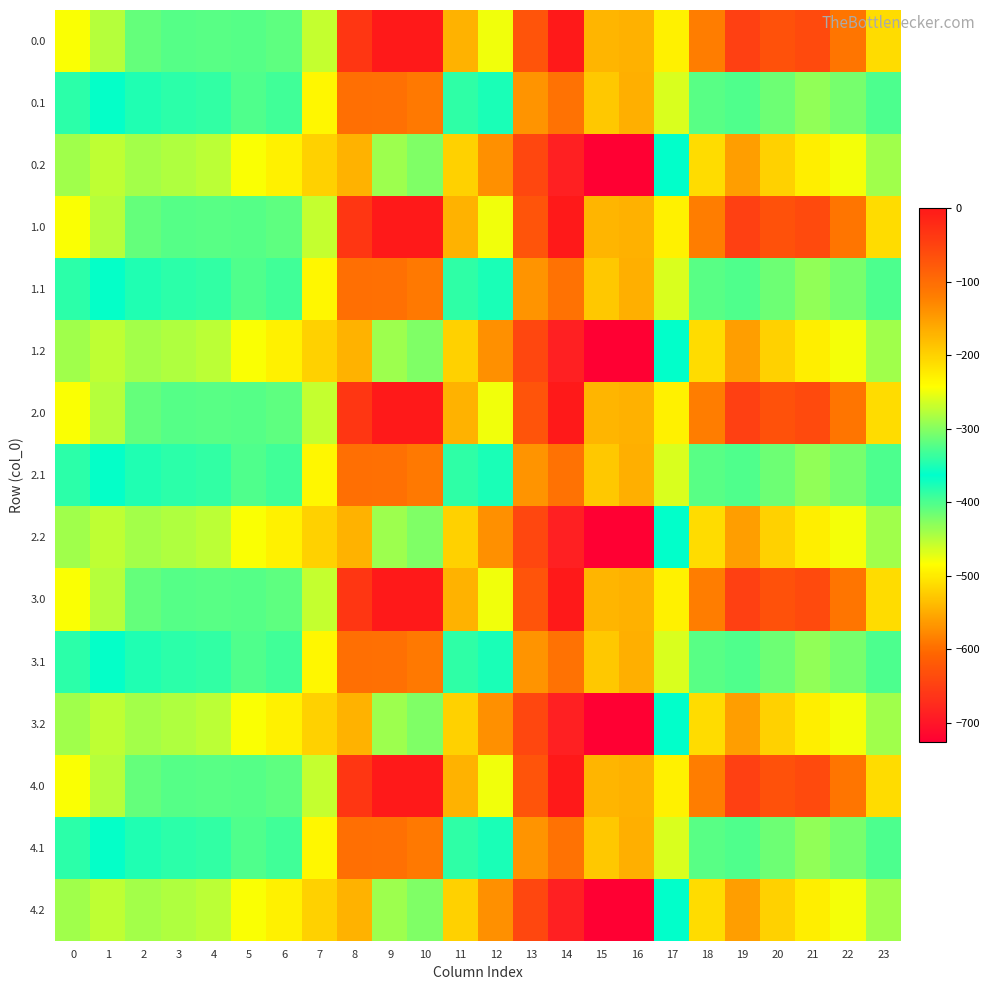

Reading left to right, what are all the values shown in this chart?

0.0: 0=-482.0	1=-449.5	2=-410.3	3=-404.4	4=-404.9	5=-403.8	6=-408.0	7=-270.7	8=-35.0	9=0.0	10=0.0	11=-544.3	12=-477.2	13=-70.2	14=-0.3	15=-172.8	16=-545.4	17=-494.8	18=-586.7	19=-649.2	20=-629.9	21=-638.4	22=-592.3	23=-511.3
0.1: 0=-384.6	1=-361.1	2=-347.9	3=-342.7	4=-339.6	5=-325.7	6=-332.2	7=-234.9	8=-102.3	9=-104.8	10=-114.0	11=-384.7	12=-350.8	13=-141.2	14=-105.5	15=-190.4	16=-547.3	17=-466.6	18=-405.4	19=-400.2	20=-414.5	21=-432.4	22=-419.9	23=-399.4
0.2: 0=-287.1	1=-272.7	2=-285.5	3=-281.0	4=-274.4	5=-245.0	6=-228.8	7=-199.0	8=-169.5	9=-288.5	10=-423.5	11=-520.6	12=-571.2	13=-640.4	14=-687.4	15=-725.8	16=-726.6	17=-362.4	18=-210.0	19=-151.0	20=-199.2	21=-226.4	22=-247.4	23=-287.5
1.0: 0=-482.0	1=-449.5	2=-410.3	3=-404.4	4=-404.9	5=-403.8	6=-408.0	7=-270.7	8=-35.0	9=0.0	10=0.0	11=-544.3	12=-477.2	13=-70.2	14=-0.3	15=-172.8	16=-545.4	17=-494.8	18=-586.7	19=-649.2	20=-629.9	21=-638.4	22=-592.3	23=-511.3
1.1: 0=-384.6	1=-361.1	2=-347.9	3=-342.7	4=-339.6	5=-325.7	6=-332.2	7=-234.9	8=-102.3	9=-104.8	10=-114.0	11=-384.7	12=-350.8	13=-141.2	14=-105.5	15=-190.4	16=-547.3	17=-466.6	18=-405.4	19=-400.2	20=-414.5	21=-432.4	22=-419.9	23=-399.4
1.2: 0=-287.1	1=-272.7	2=-285.5	3=-281.0	4=-274.4	5=-245.0	6=-228.8	7=-199.0	8=-169.5	9=-288.5	10=-423.5	11=-520.6	12=-571.2	13=-640.4	14=-687.4	15=-725.8	16=-726.6	17=-362.4	18=-210.0	19=-151.0	20=-199.2	21=-226.4	22=-247.4	23=-287.5
2.0: 0=-482.0	1=-449.5	2=-410.3	3=-404.4	4=-404.9	5=-403.8	6=-408.0	7=-270.7	8=-35.0	9=0.0	10=0.0	11=-544.3	12=-477.2	13=-70.2	14=-0.3	15=-172.8	16=-545.4	17=-494.8	18=-586.7	19=-649.2	20=-629.9	21=-638.4	22=-592.3	23=-511.3
2.1: 0=-384.6	1=-361.1	2=-347.9	3=-342.7	4=-339.6	5=-325.7	6=-332.2	7=-234.9	8=-102.3	9=-104.8	10=-114.0	11=-384.7	12=-350.8	13=-141.2	14=-105.5	15=-190.4	16=-547.3	17=-466.6	18=-405.4	19=-400.2	20=-414.5	21=-432.4	22=-419.9	23=-399.4
2.2: 0=-287.1	1=-272.7	2=-285.5	3=-281.0	4=-274.4	5=-245.0	6=-228.8	7=-199.0	8=-169.5	9=-288.5	10=-423.5	11=-520.6	12=-571.2	13=-640.4	14=-687.4	15=-725.8	16=-726.6	17=-362.4	18=-210.0	19=-151.0	20=-199.2	21=-226.4	22=-247.4	23=-287.5
3.0: 0=-482.0	1=-449.5	2=-410.3	3=-404.4	4=-404.9	5=-403.8	6=-408.0	7=-270.7	8=-35.0	9=0.0	10=0.0	11=-544.3	12=-477.2	13=-70.2	14=-0.3	15=-172.8	16=-545.4	17=-494.8	18=-586.7	19=-649.2	20=-629.9	21=-638.4	22=-592.3	23=-511.3
3.1: 0=-384.6	1=-361.1	2=-347.9	3=-342.7	4=-339.6	5=-325.7	6=-332.2	7=-234.9	8=-102.3	9=-104.8	10=-114.0	11=-384.7	12=-350.8	13=-141.2	14=-105.5	15=-190.4	16=-547.3	17=-466.6	18=-405.4	19=-400.2	20=-414.5	21=-432.4	22=-419.9	23=-399.4
3.2: 0=-287.1	1=-272.7	2=-285.5	3=-281.0	4=-274.4	5=-245.0	6=-228.8	7=-199.0	8=-169.5	9=-288.5	10=-423.5	11=-520.6	12=-571.2	13=-640.4	14=-687.4	15=-725.8	16=-726.6	17=-362.4	18=-210.0	19=-151.0	20=-199.2	21=-226.4	22=-247.4	23=-287.5
4.0: 0=-482.0	1=-449.5	2=-410.3	3=-404.4	4=-404.9	5=-403.8	6=-408.0	7=-270.7	8=-35.0	9=0.0	10=0.0	11=-544.3	12=-477.2	13=-70.2	14=-0.3	15=-172.8	16=-545.4	17=-494.8	18=-586.7	19=-649.2	20=-629.9	21=-638.4	22=-592.3	23=-511.3
4.1: 0=-384.6	1=-361.1	2=-347.9	3=-342.7	4=-339.6	5=-325.7	6=-332.2	7=-234.9	8=-102.3	9=-104.8	10=-114.0	11=-384.7	12=-350.8	13=-141.2	14=-105.5	15=-190.4	16=-547.3	17=-466.6	18=-405.4	19=-400.2	20=-414.5	21=-432.4	22=-419.9	23=-399.4
4.2: 0=-287.1	1=-272.7	2=-285.5	3=-281.0	4=-274.4	5=-245.0	6=-228.8	7=-199.0	8=-169.5	9=-288.5	10=-423.5	11=-520.6	12=-571.2	13=-640.4	14=-687.4	15=-725.8	16=-726.6	17=-362.4	18=-210.0	19=-151.0	20=-199.2	21=-226.4	22=-247.4	23=-287.5